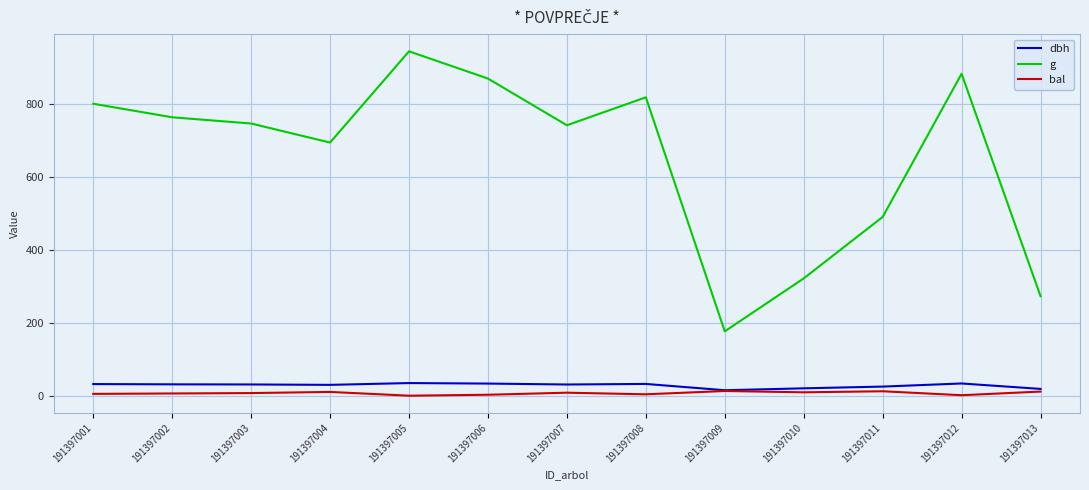

The value of g at 191397008 is 528.1. True or false?

False